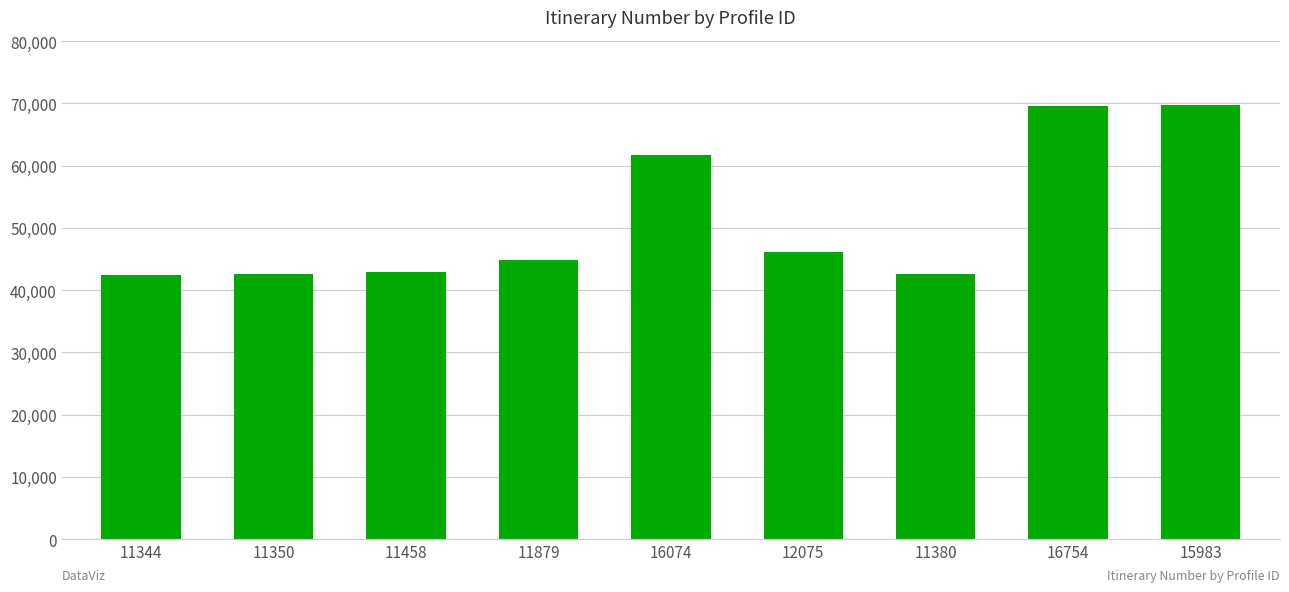

Is it true that the value at 11458 is 42853?

True